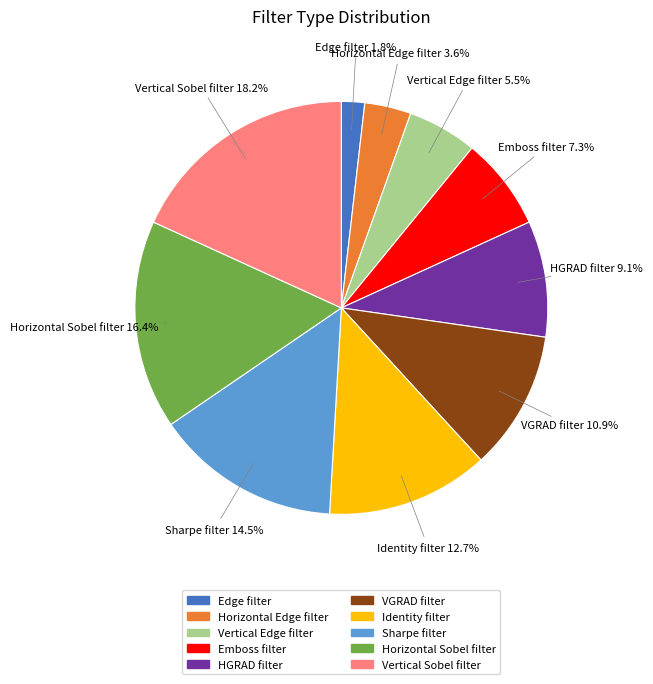

To the nearest percent, what is the difference between the largest and smallest slice percentages?

16%